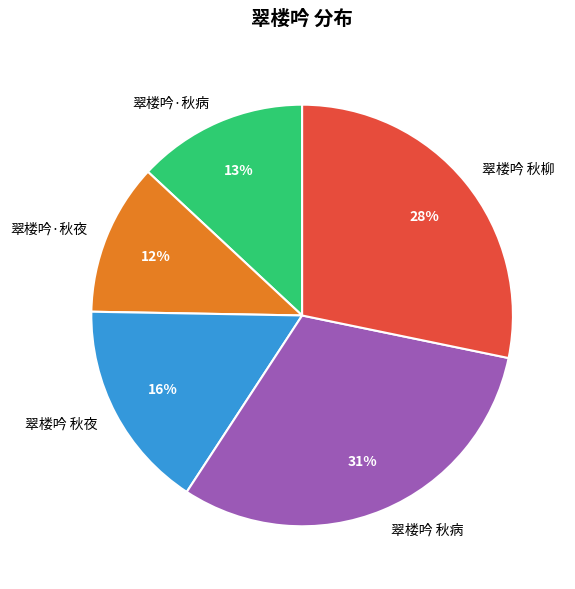

Does 翠楼吟·秋夜 represent more than half of the total?

No